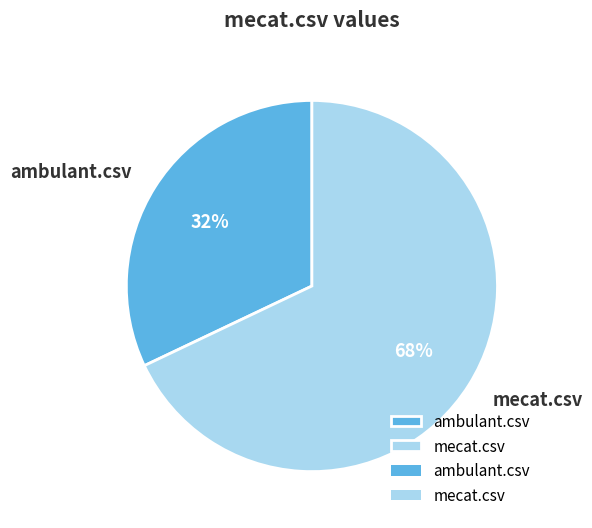

Which slice is the largest?

mecat.csv